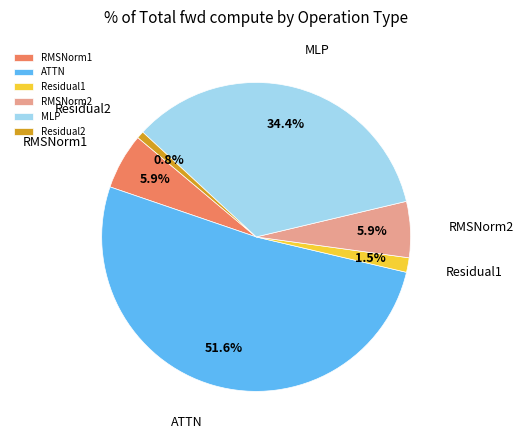

How many slices are in this pie chart?

6